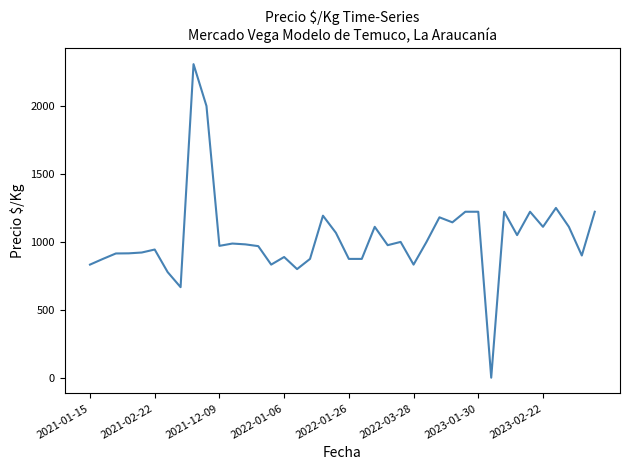

What is the difference between the maximum and minimum values?

2307